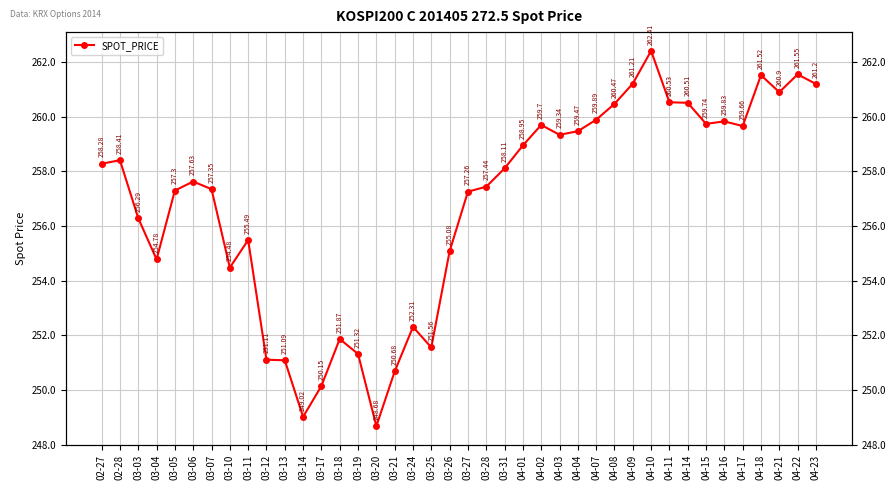

The value at 04-03 is 349.1. True or false?

False